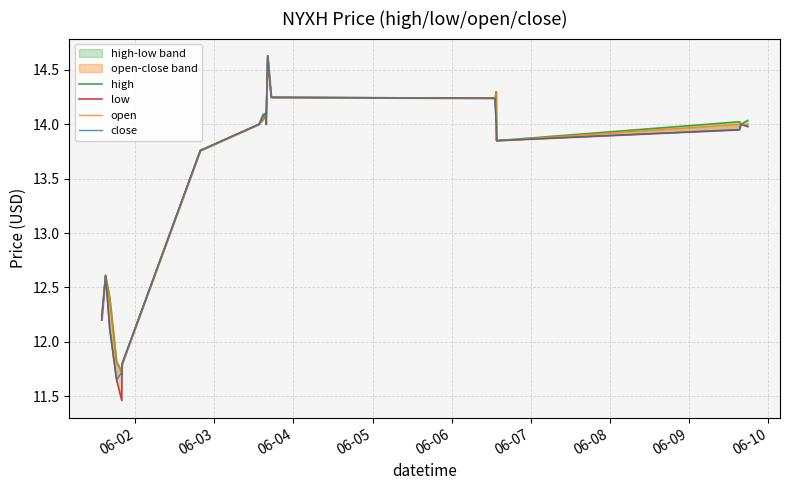

True or false: open has more than 2 points higher than both neighbors.

True